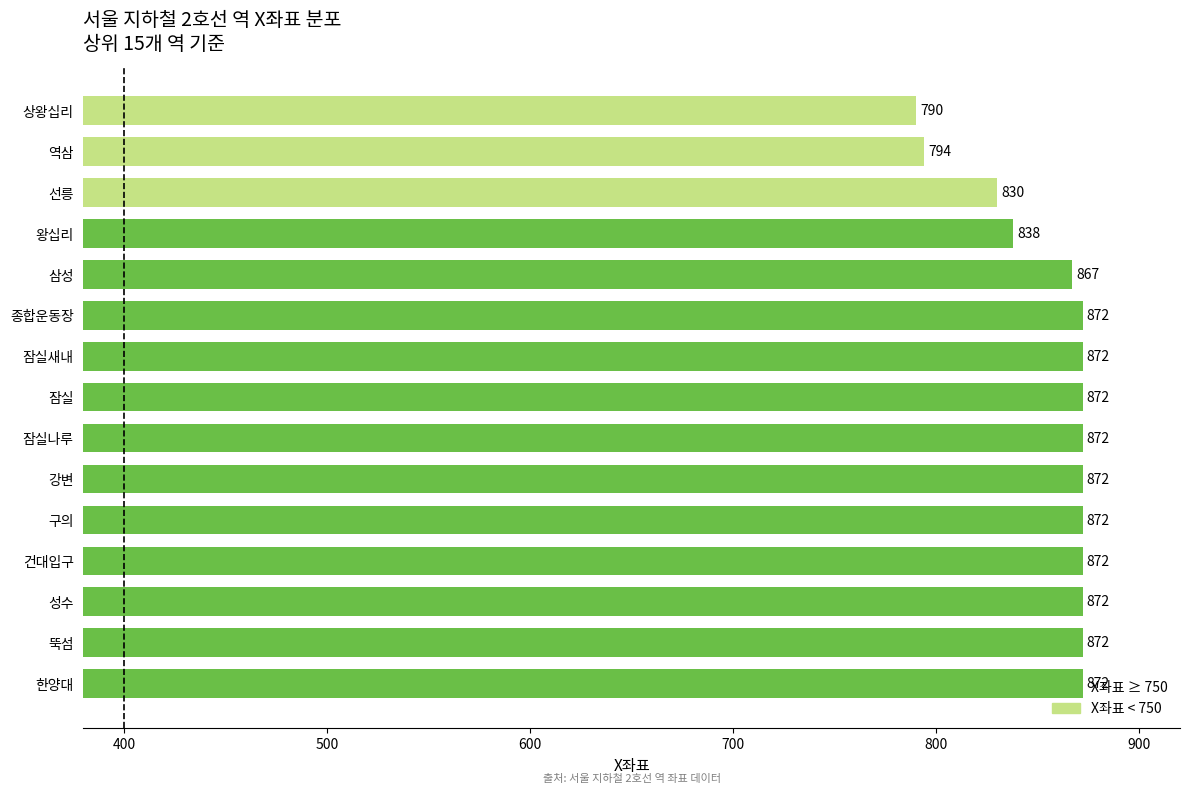

Is it true that the value at 상왕십리 is 1199?

False